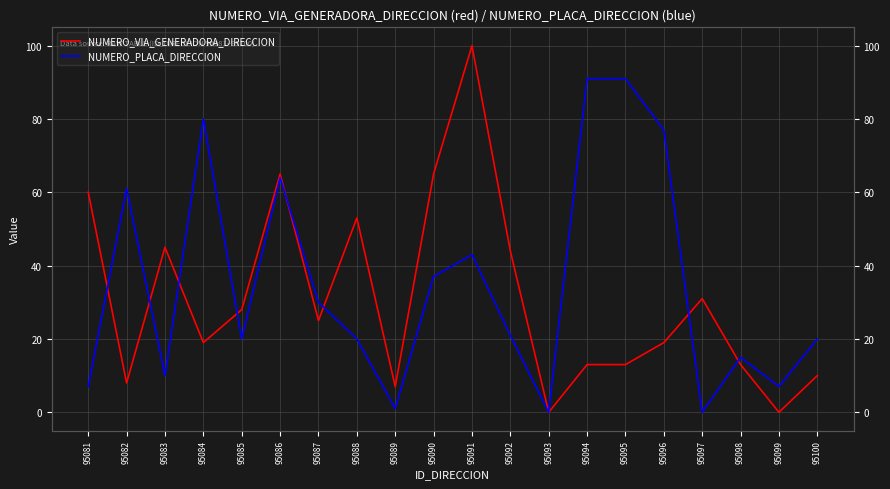

What is the total value across all series at 95091?

143